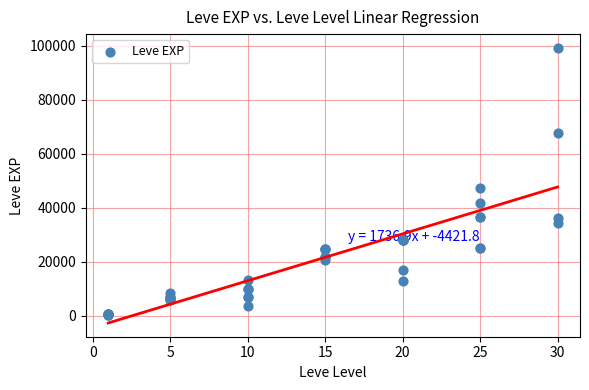

What Y value in the scatter plot is closest to 49690?

47200